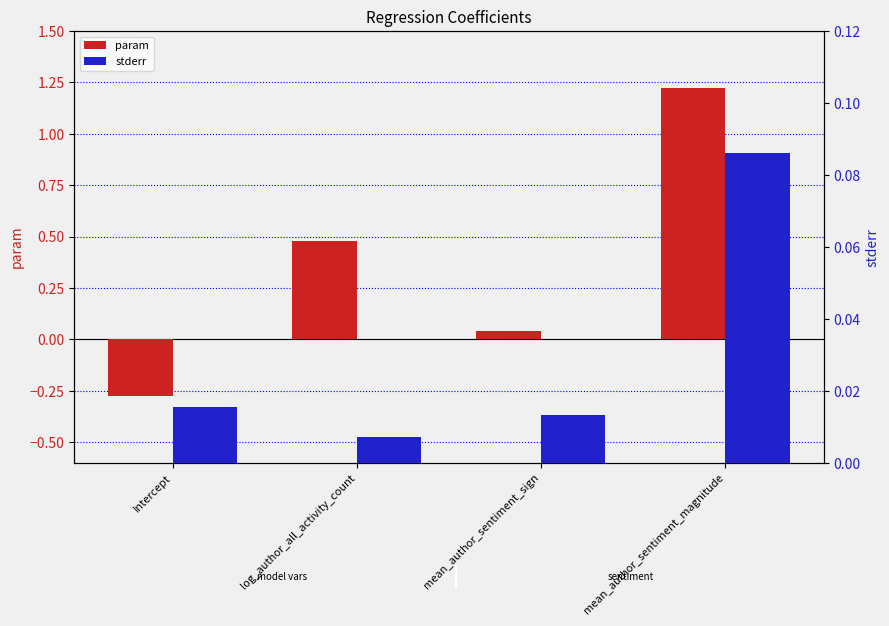

What is the label of the 3rd bar from the right?

log_author_all_activity_count